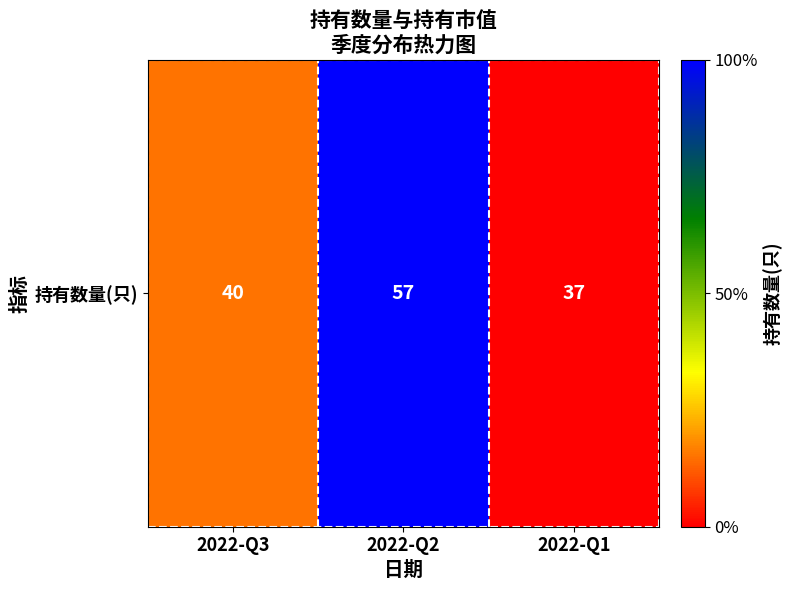

The chart shows a value of 100 at 2022-Q2. True or false?

True